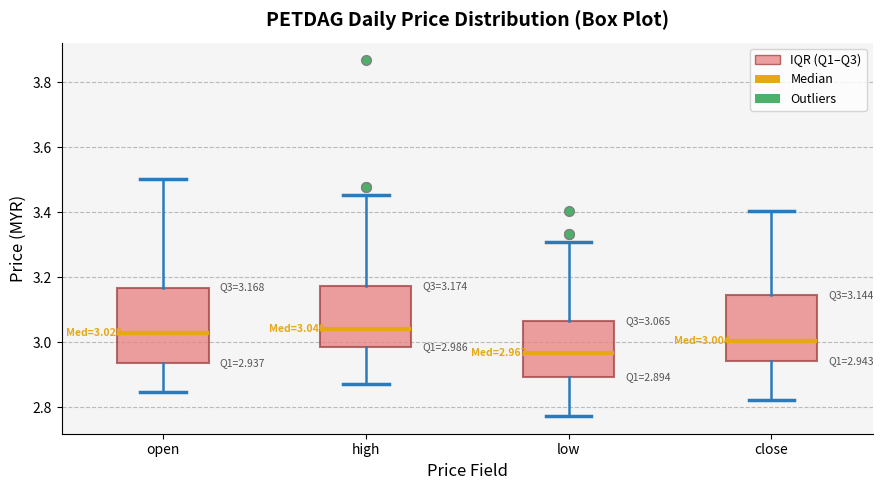

Which box is the tallest, from its lower edge to its upper edge?

open